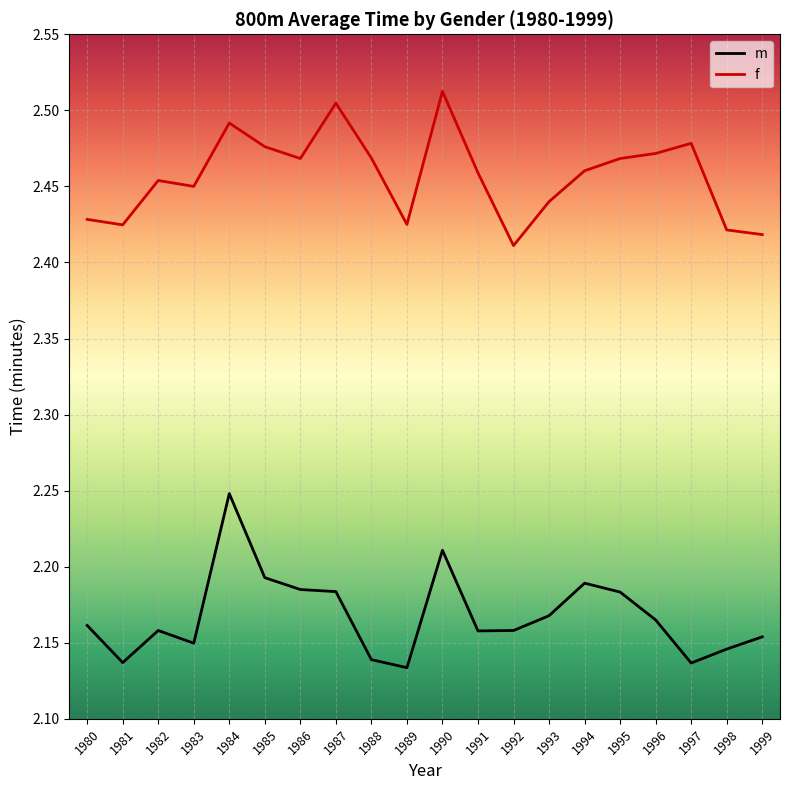

Is the value of m at 1987 greater than the value of f at 1998?

No